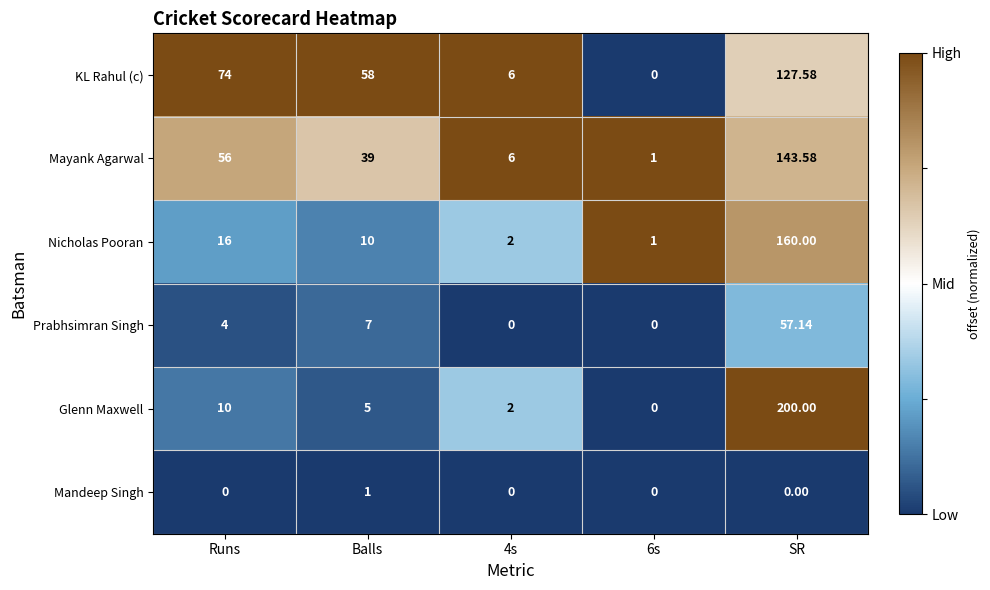

Which label corresponds to the largest value in the chart?

SR